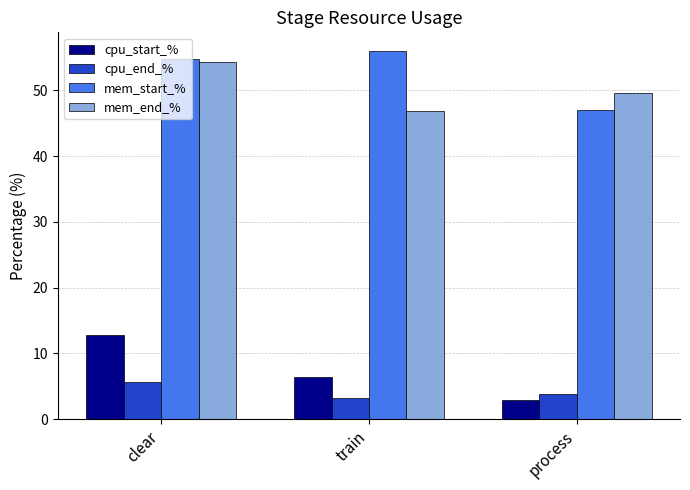

List the labels in order of mem_start_% value, smallest first.

process, clear, train